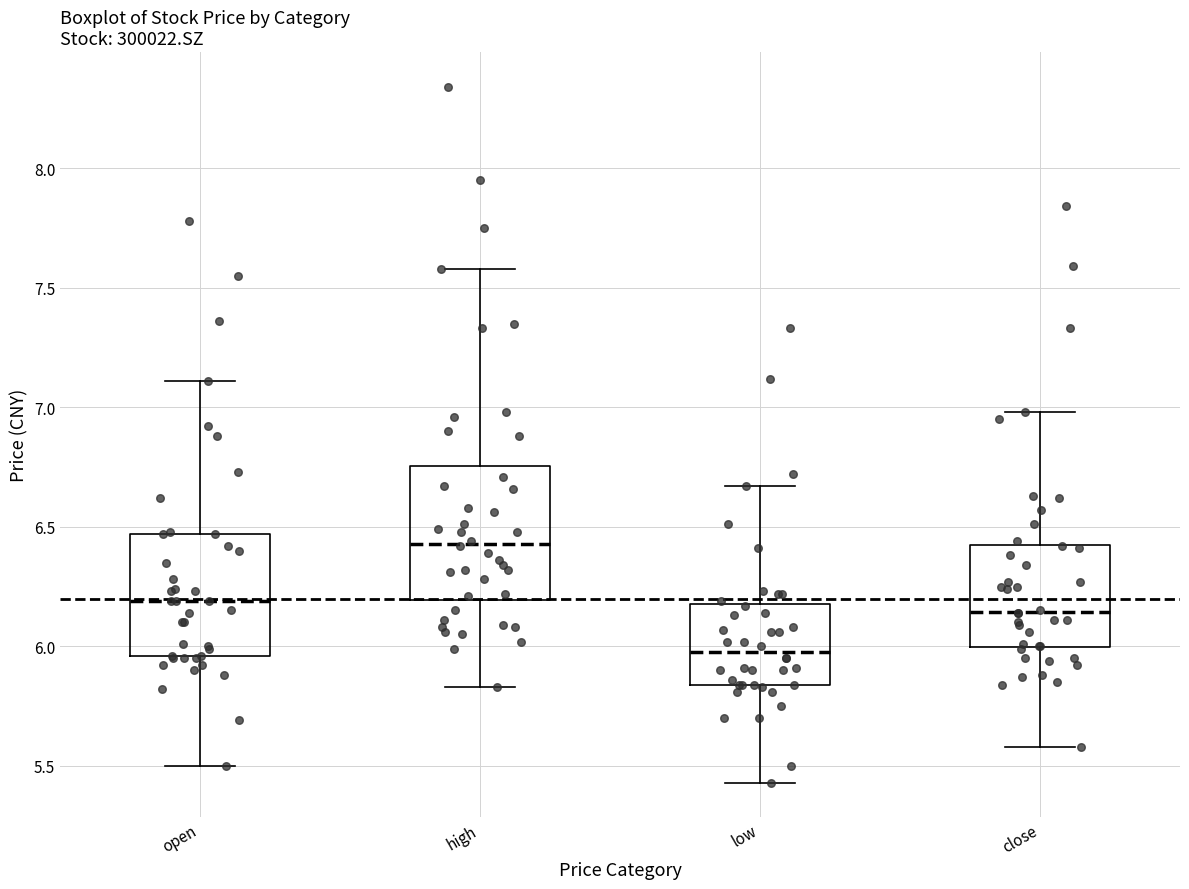

Which box has the highest median line?

high